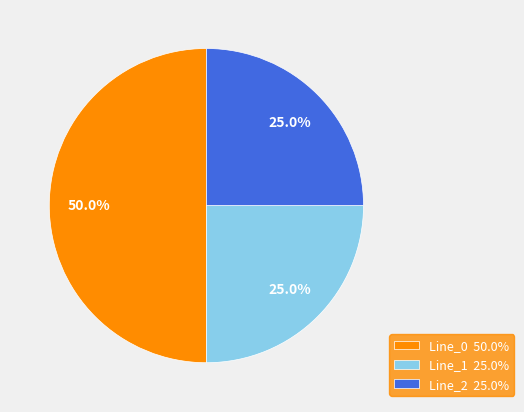

True or false: Line_1 accounts for 25% of the total.

True